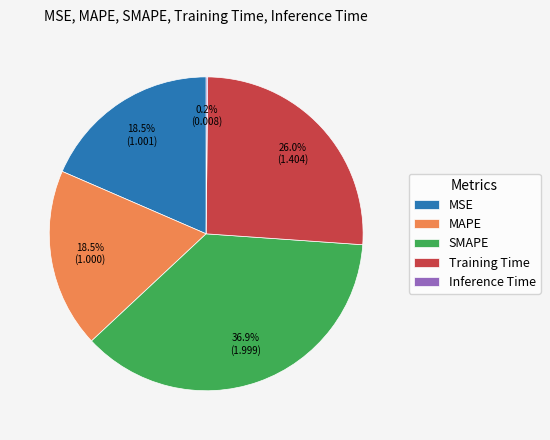

Between SMAPE and Training Time, which is larger?

SMAPE